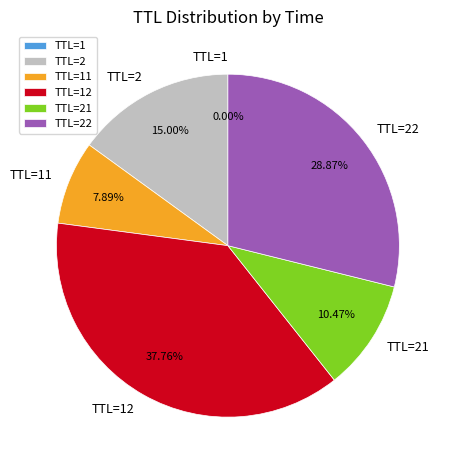

Is TTL=2 the majority of the pie?

No